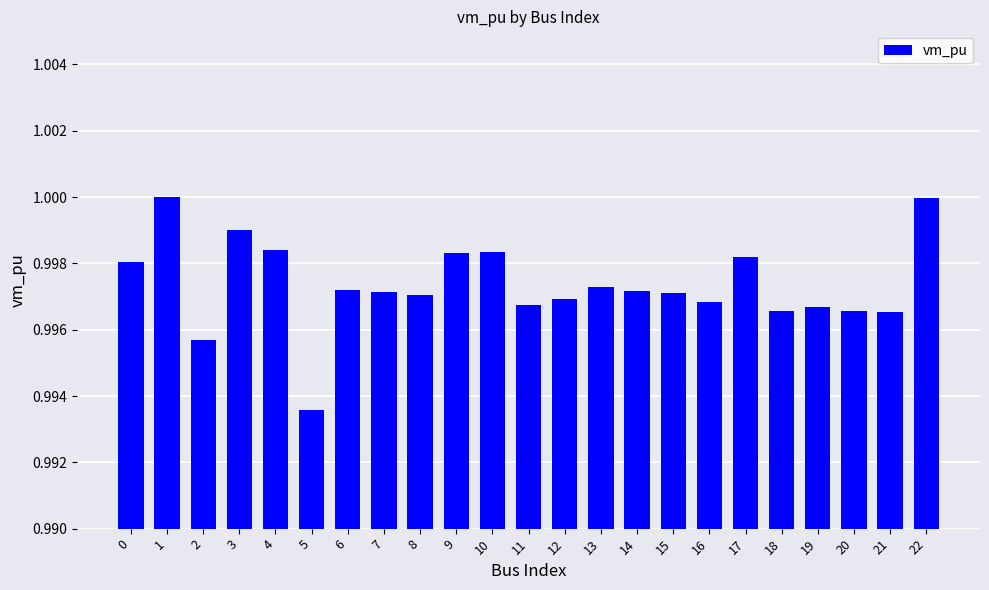

What is the sum of all values?

22.9